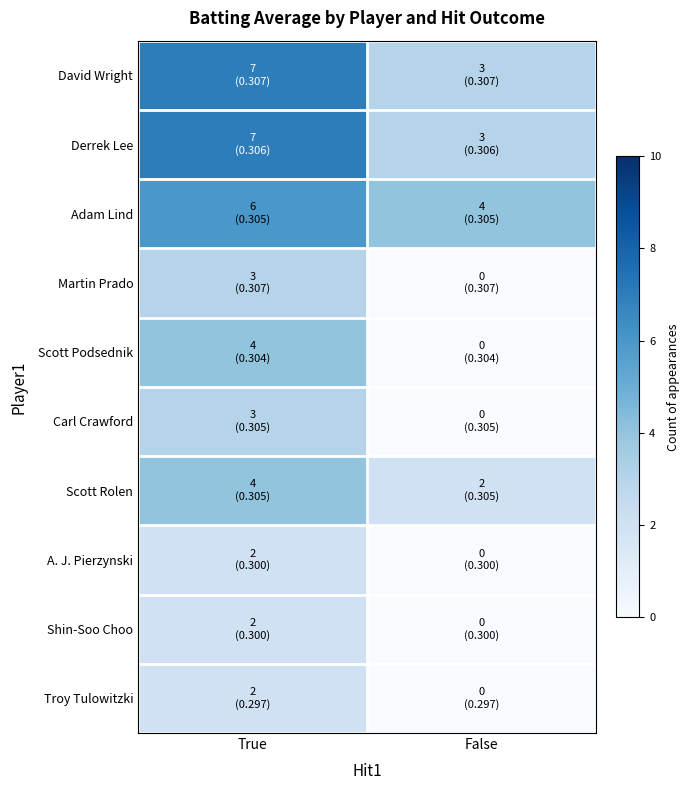

Reading left to right, transcribe all the data shown in this chart.

David Wright: True=7	False=3
Derrek Lee: True=7	False=3
Adam Lind: True=6	False=4
Martin Prado: True=3	False=0
Scott Podsednik: True=4	False=0
Carl Crawford: True=3	False=0
Scott Rolen: True=4	False=2
A. J. Pierzynski: True=2	False=0
Shin-Soo Choo: True=2	False=0
Troy Tulowitzki: True=2	False=0